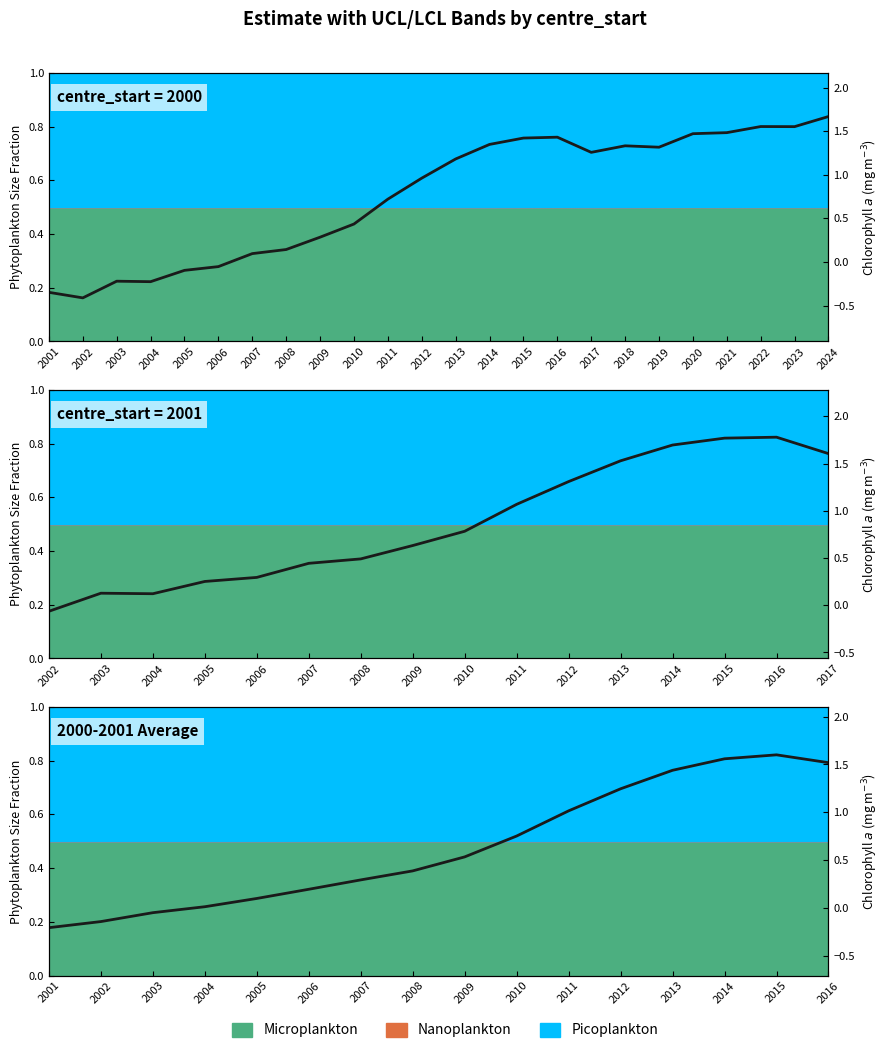

Where is the first local maximum?

2016